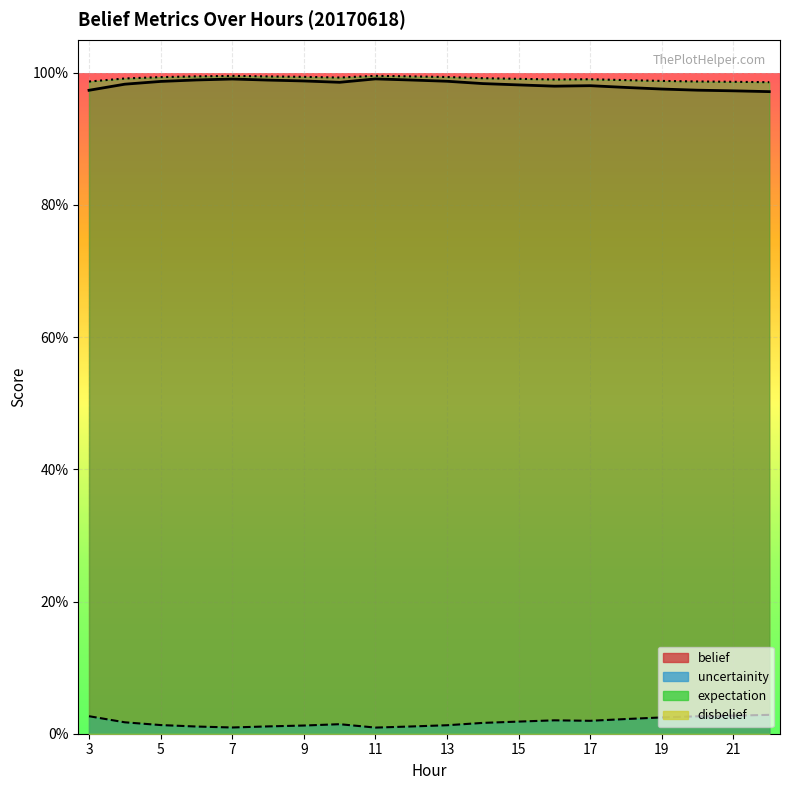

What is the maximum value shown in the chart?

1.0